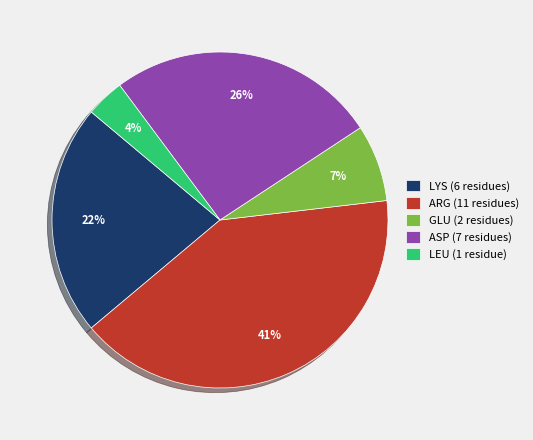

What is the largest slice in the pie chart?

ARG